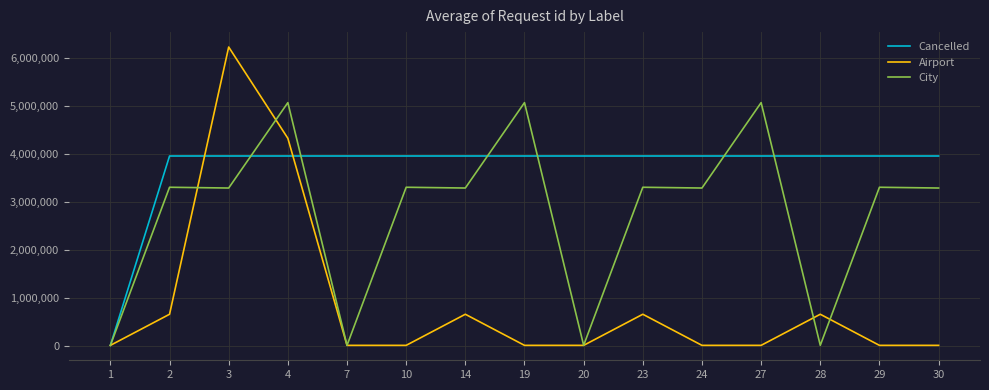

At 19, list the series in order from smallest to largest.

Airport, Cancelled, City